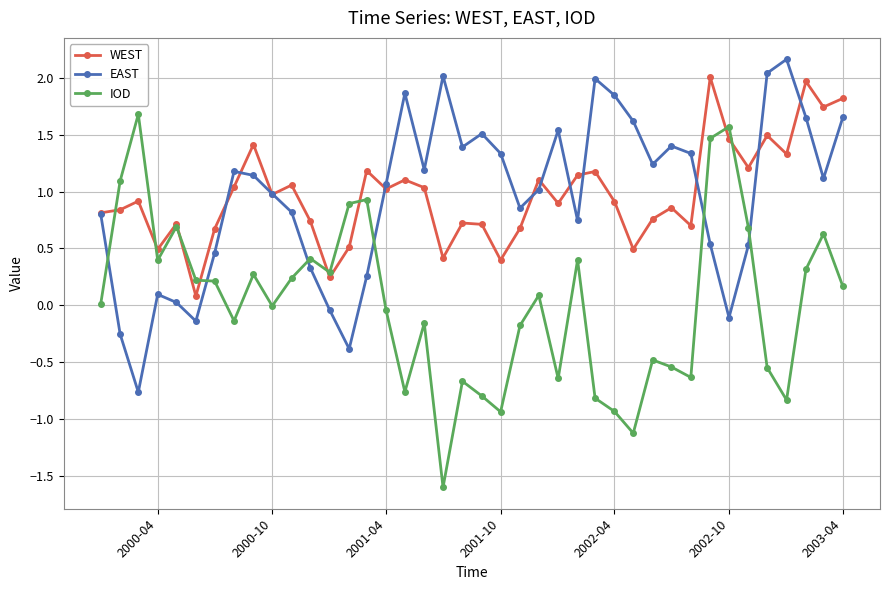

In EAST, how many points are higher than both neighbors (excluding endpoints)?

9